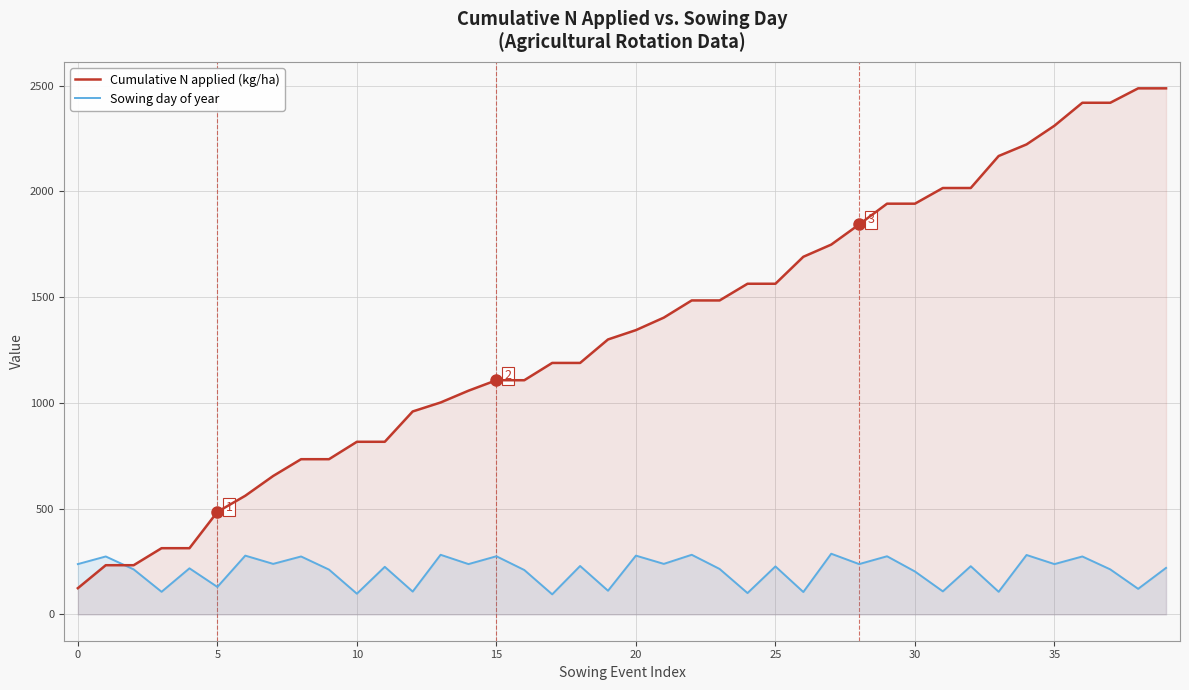

True or false: Cumulative N applied (kg/ha) has more than 2 points higher than both neighbors.

False